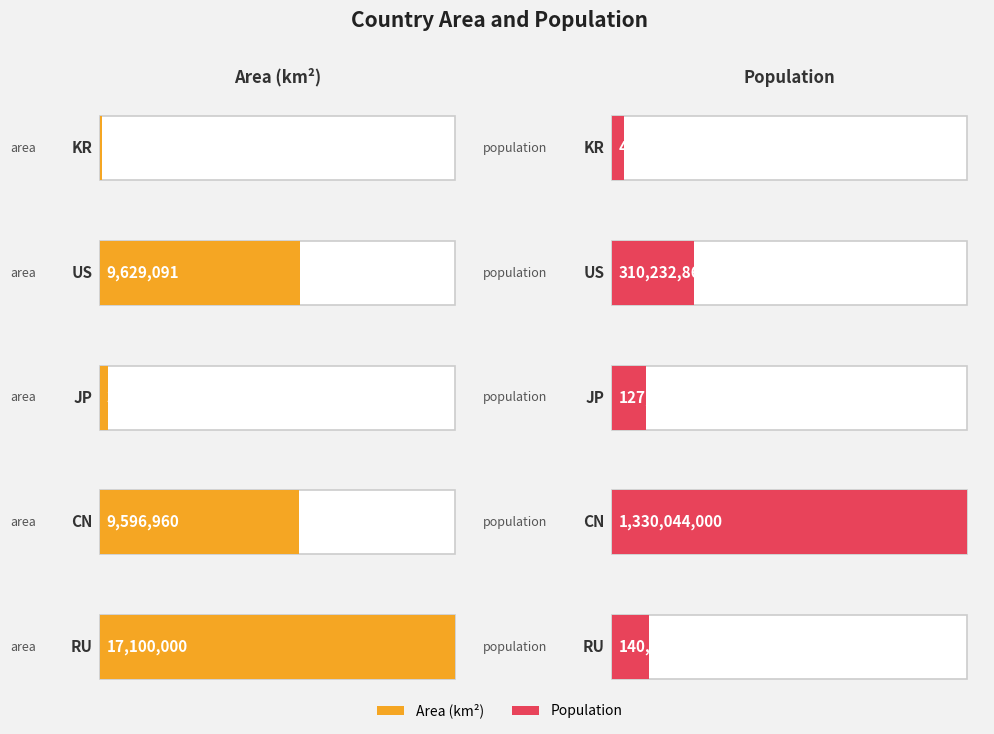

Is the value of area at CN greater than the value of population at US?

No